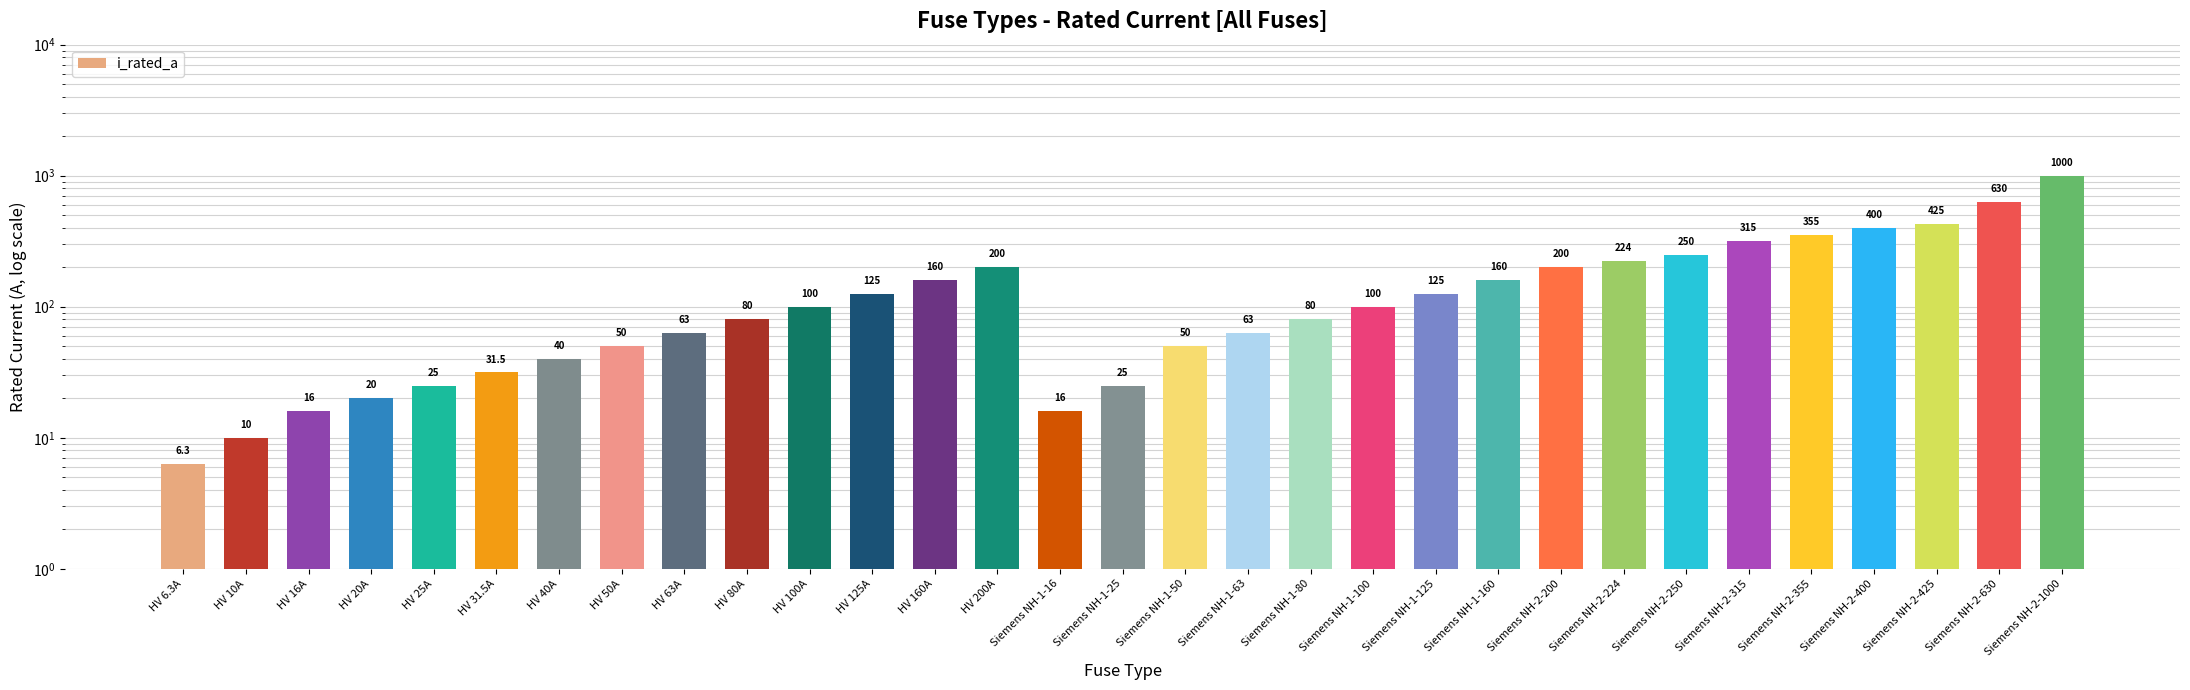

The value at Siemens NH-2-400 is 273.2. True or false?

False